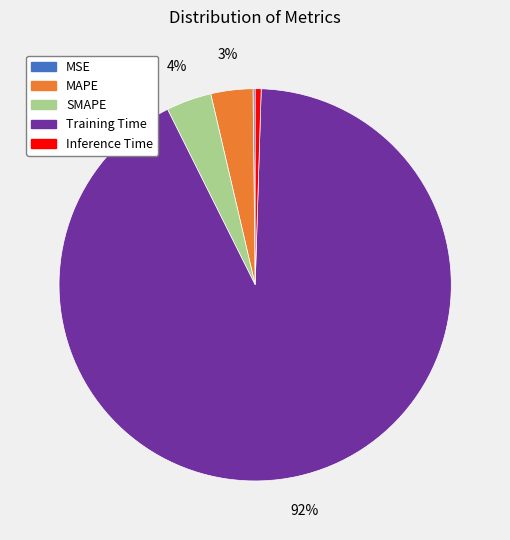

To the nearest percent, what is the average slice percentage?

20%